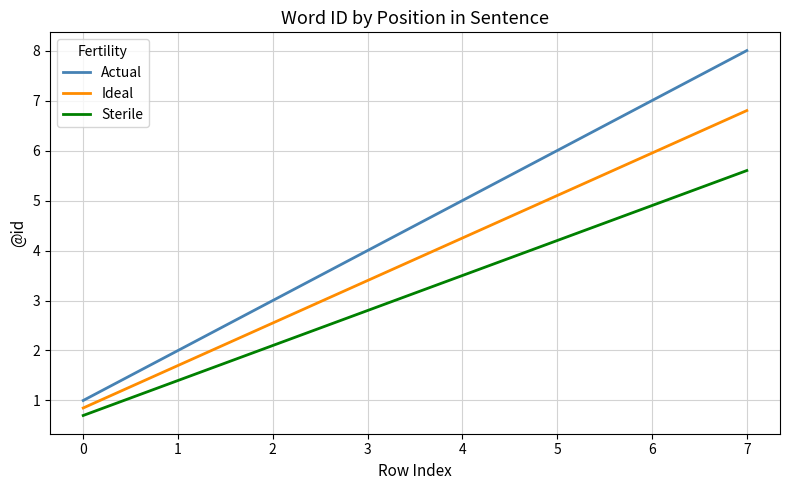

Does the chart have visible grid lines?

Yes